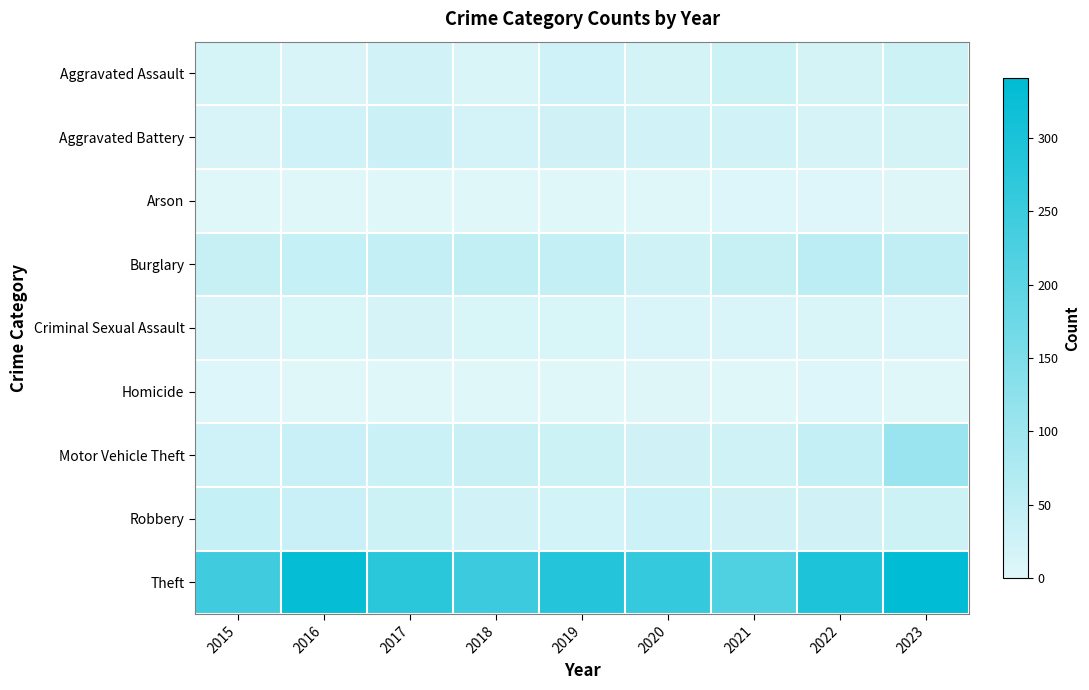

What is the difference between the highest and lowest values at 2015?

243